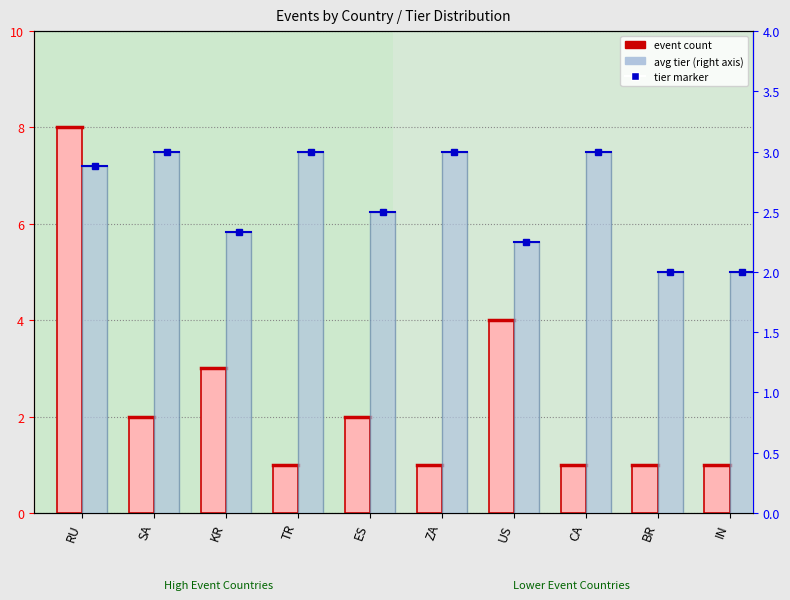

What is the value of the event count bar at the 1st from the left?

8.0